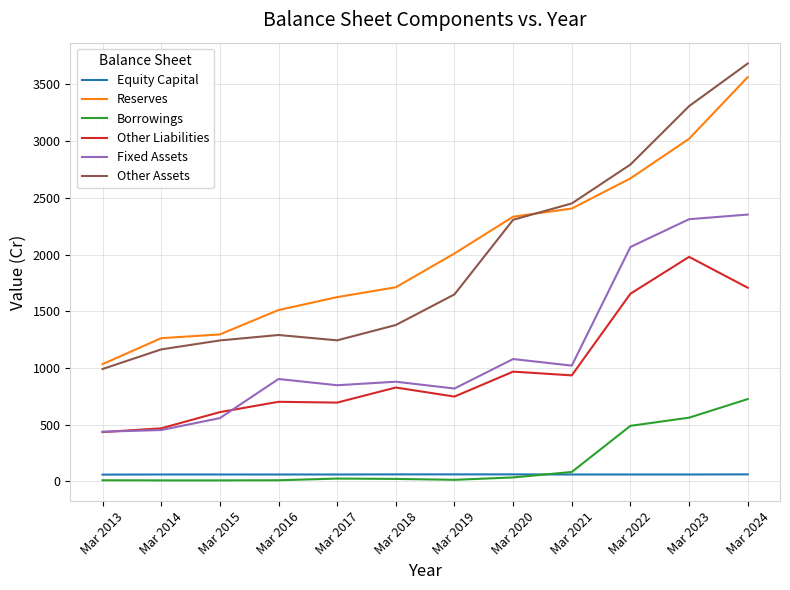

Does the chart display data point markers on the line(s)?

No